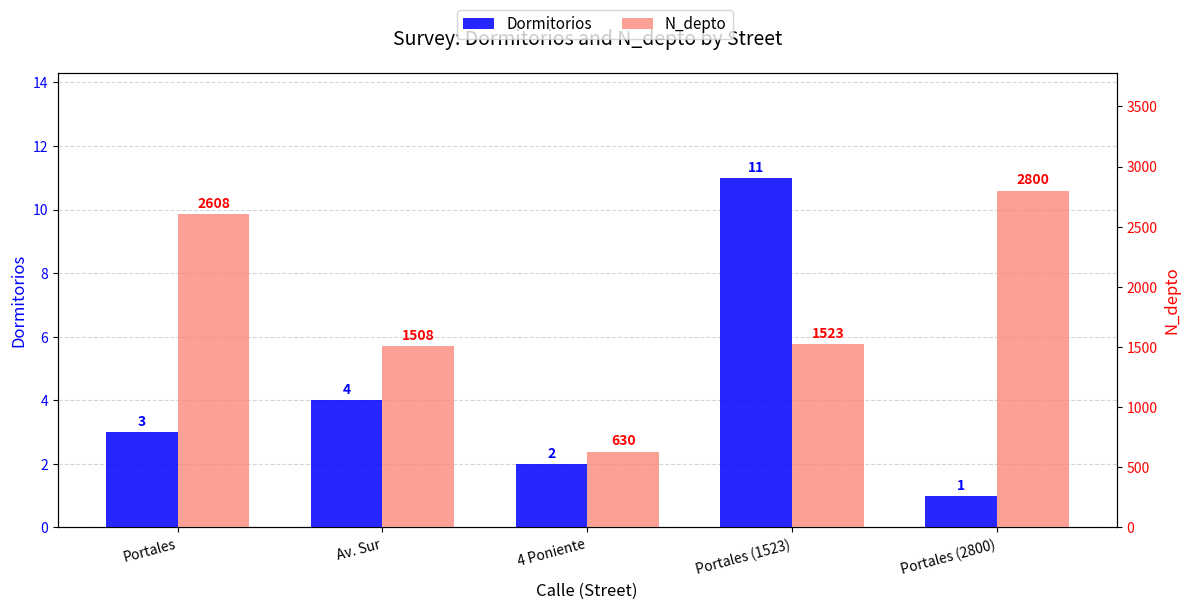

Is it true that Dormitorios equals 1 at Portales (2800)?

True